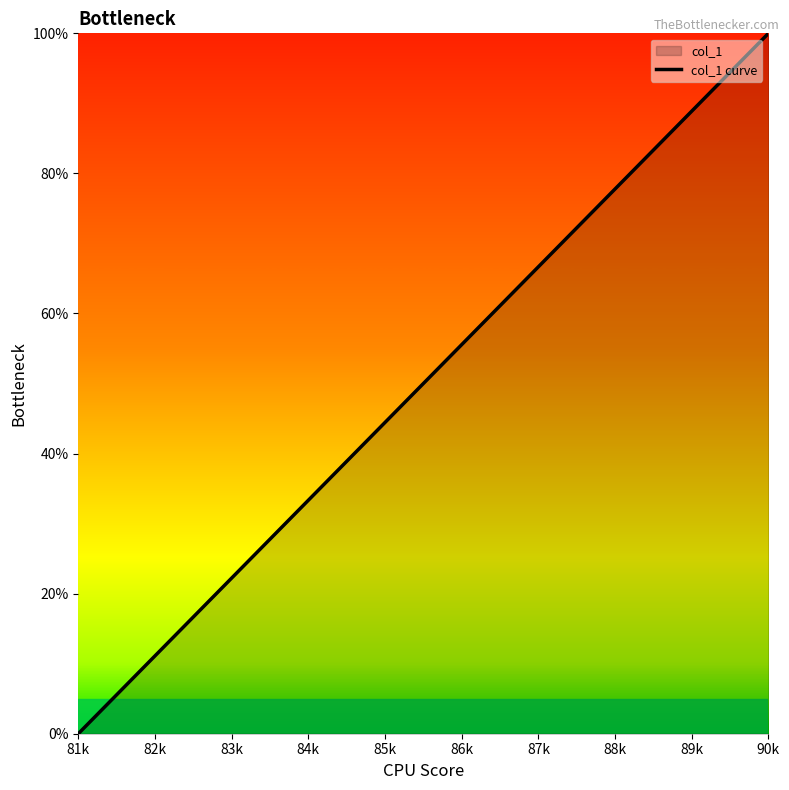

Reading left to right, what are all the values shown in this chart?

81k=0.0	82k=11.1	83k=22.2	84k=33.3	85k=44.4	86k=55.6	87k=66.7	88k=77.8	89k=88.9	90k=100.0